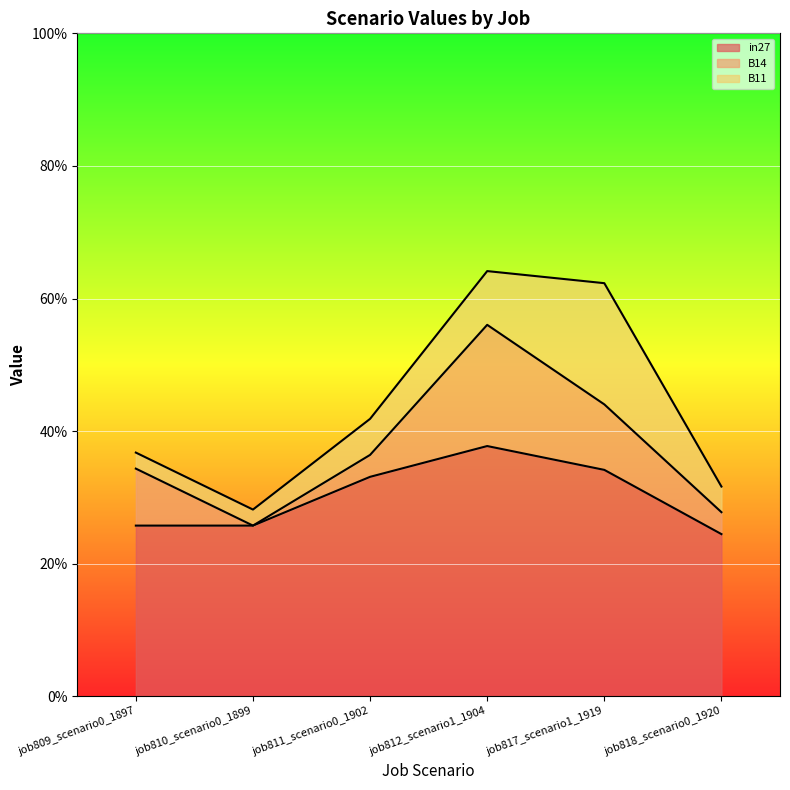

How many positive values does the B14 series have?

5